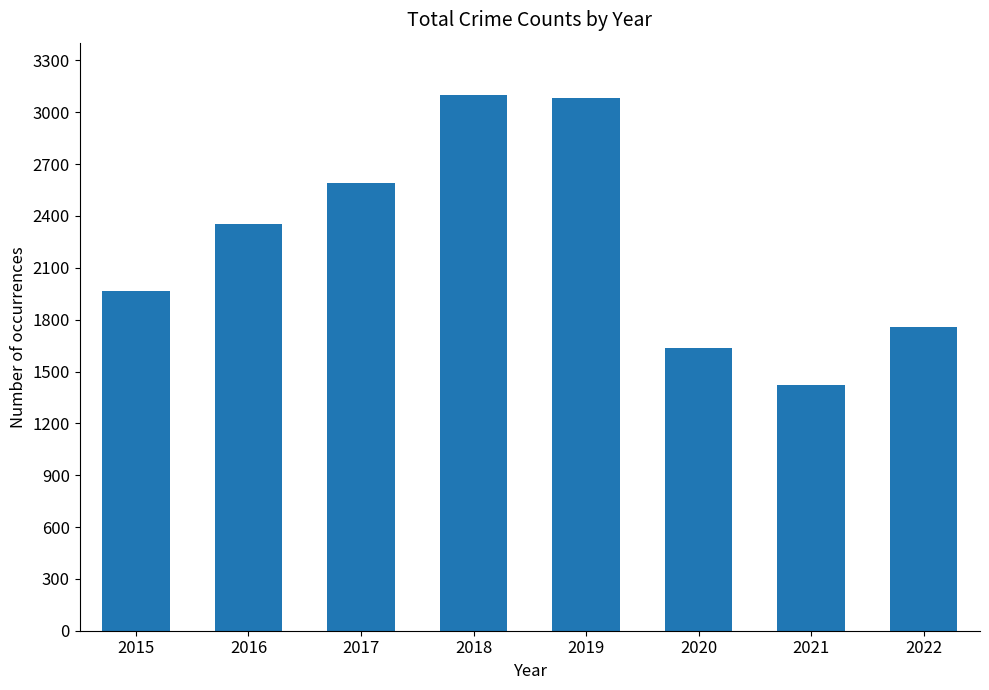

Does the chart contain stacked bars?

No